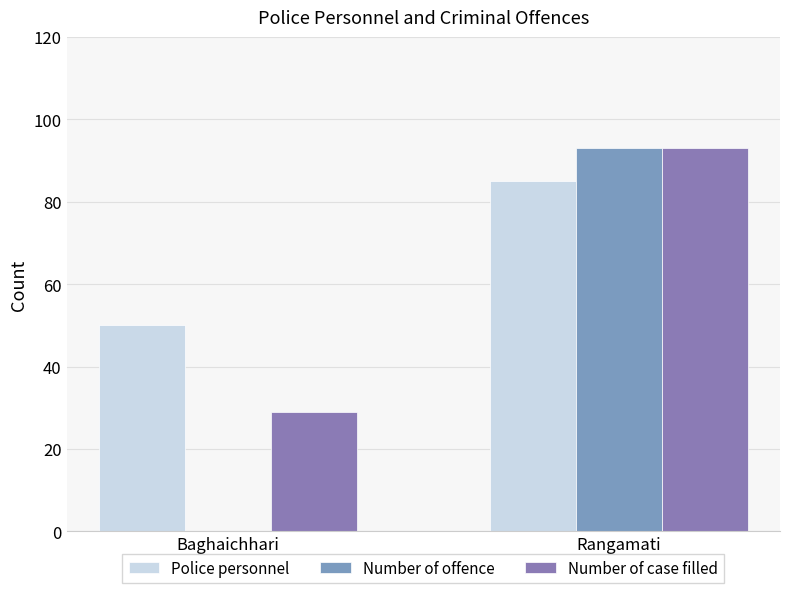

Does the chart contain stacked bars?

No